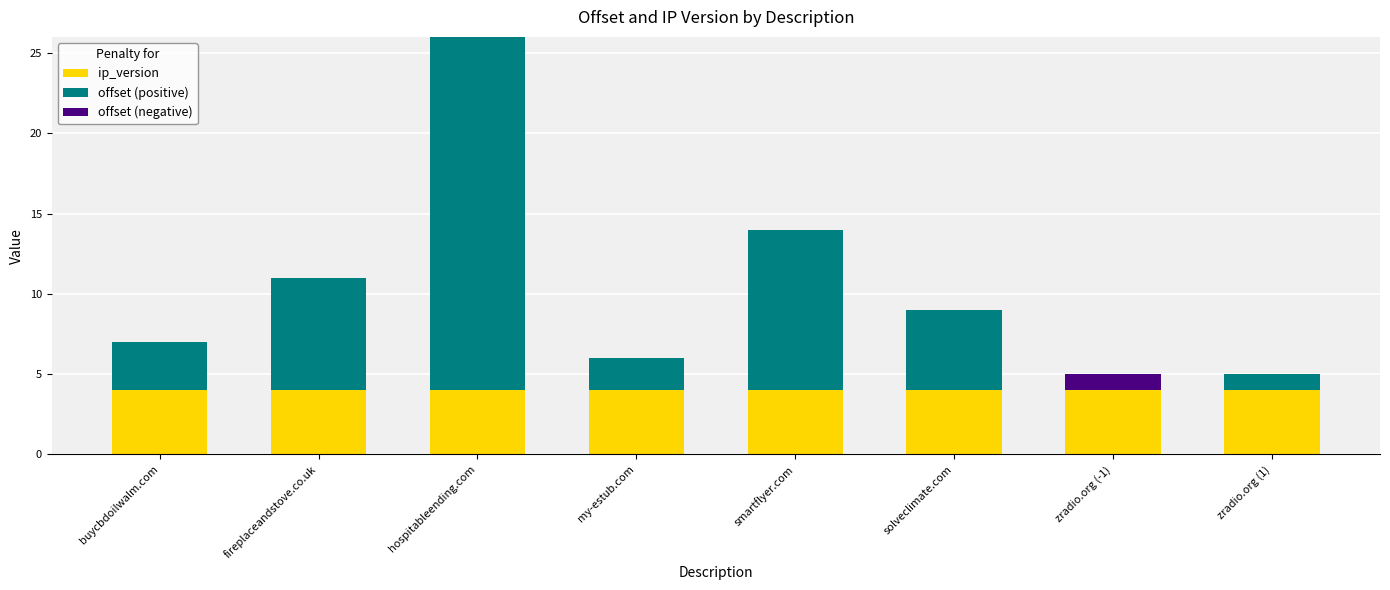

At which category is the sum across all series the highest?

hospitableending.com